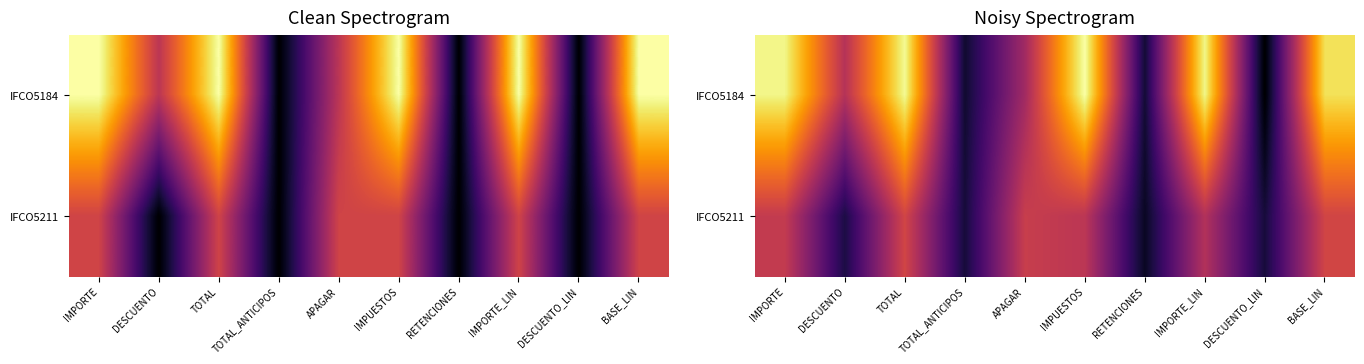

List the series in order of their peak value, highest first.

IFCO5184, IFCO5211